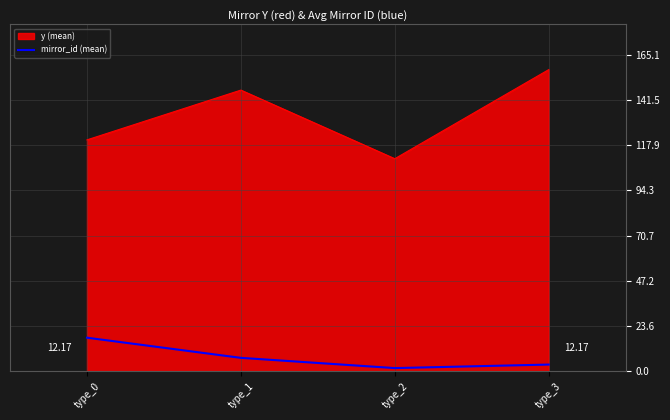

True or false: mirror_id (mean) has more than 2 interior local peaks.

False